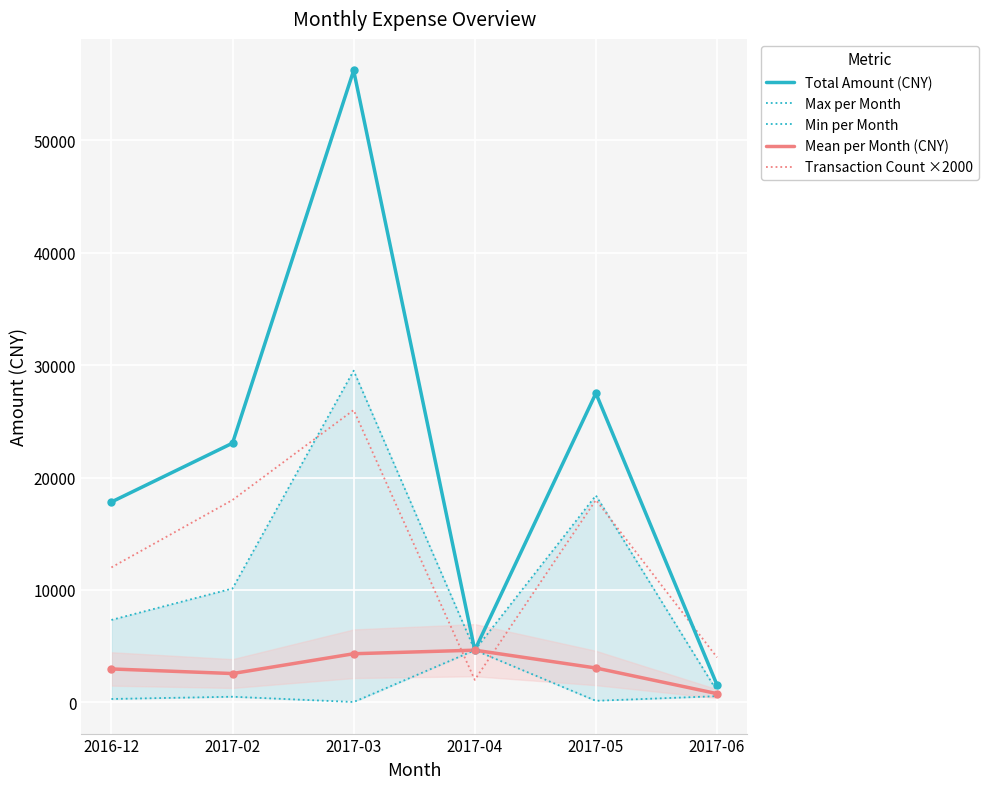

Reading left to right, list all the values displayed in this chart.

Total Amount (CNY): 2016-12=17821.0	2017-02=23056.0	2017-03=56206.0	2017-04=4640.0	2017-05=27495.8	2017-06=1550.0
Max per Month: 2016-12=7330.0	2017-02=10127.0	2017-03=29500.0	2017-04=4640.0	2017-05=18400.0	2017-06=1000.0
Min per Month: 2016-12=300.0	2017-02=500.0	2017-03=30.0	2017-04=4640.0	2017-05=137.0	2017-06=550.0
Mean per Month (CNY): 2016-12=2970.2	2017-02=2561.8	2017-03=4323.5	2017-04=4640.0	2017-05=3055.1	2017-06=775.0
Transaction Count ×2000: 2016-12=12000.0	2017-02=18000.0	2017-03=26000.0	2017-04=2000.0	2017-05=18000.0	2017-06=4000.0